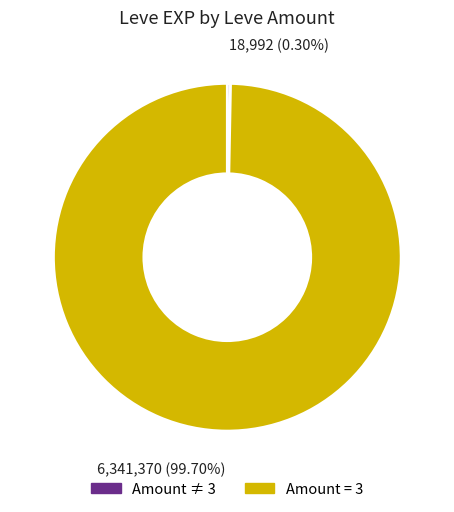

How many slices are in this pie chart?

2